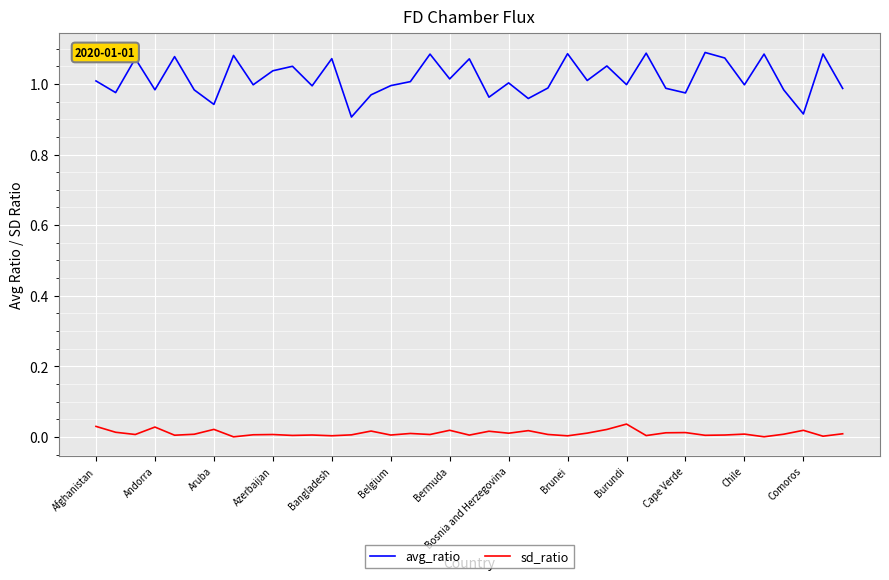

Which series has the widest spread of values?

avg_ratio